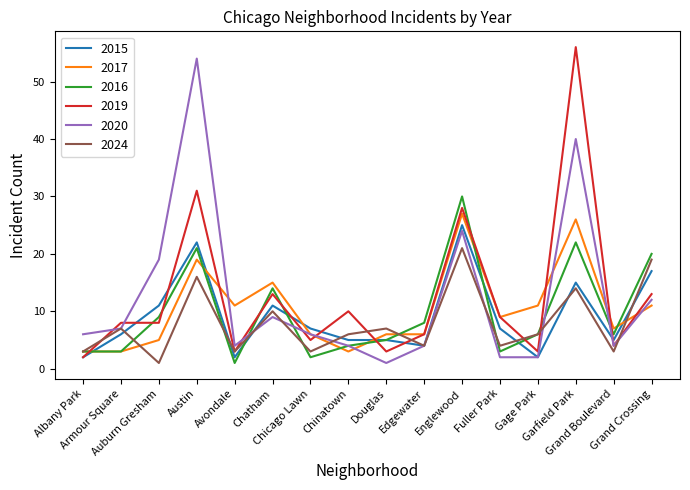

What position from the right is Garfield Park?

3